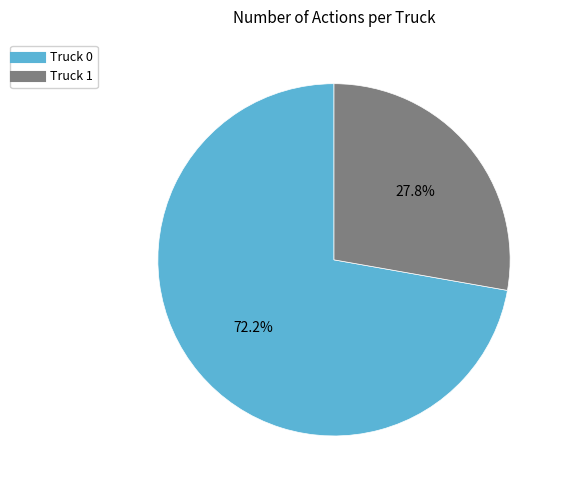

What percentage is the Truck 1 slice, to the nearest percent?

28%